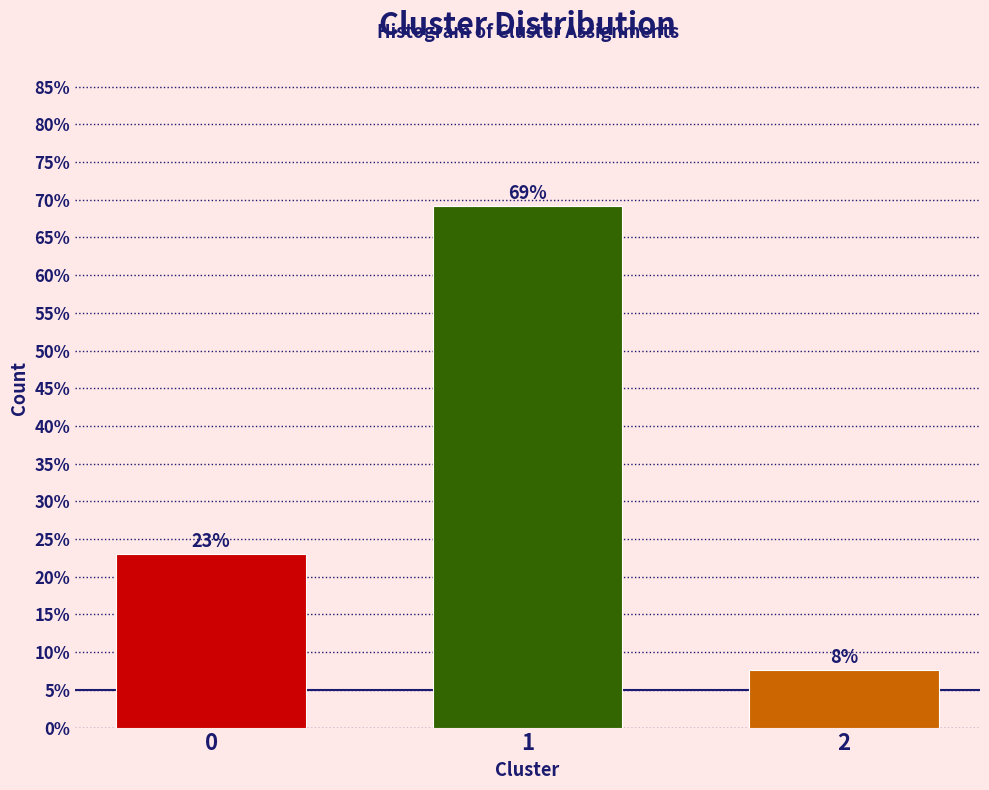

What is the sum of all values?

100.0